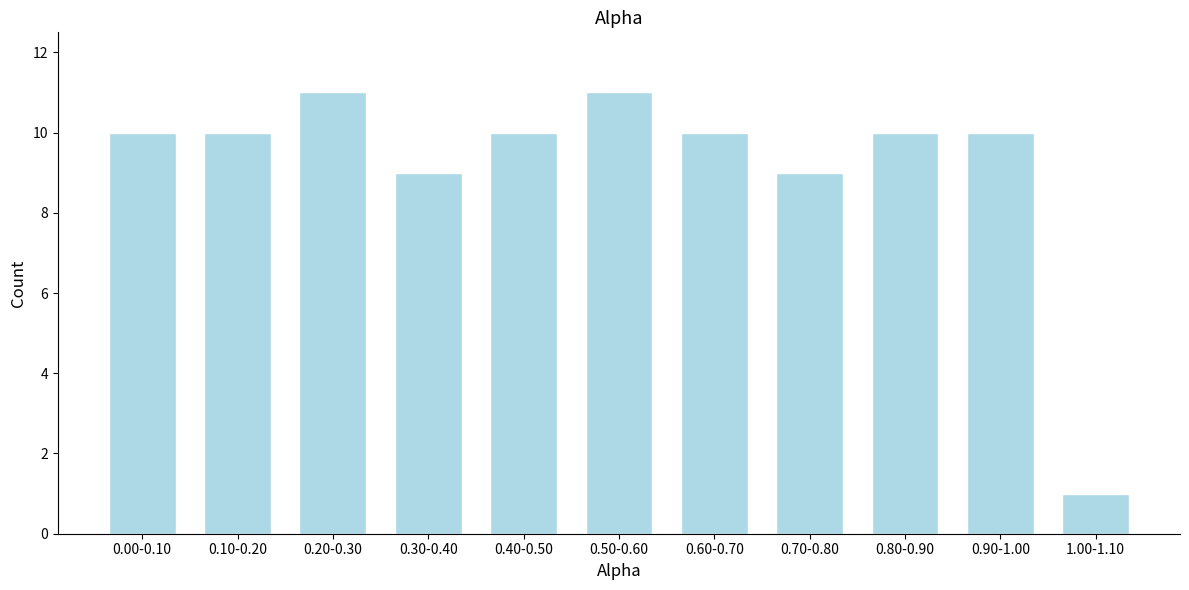

Reading left to right, extract all data points from this chart.

10	10	11	9	10	11	10	9	10	10	1